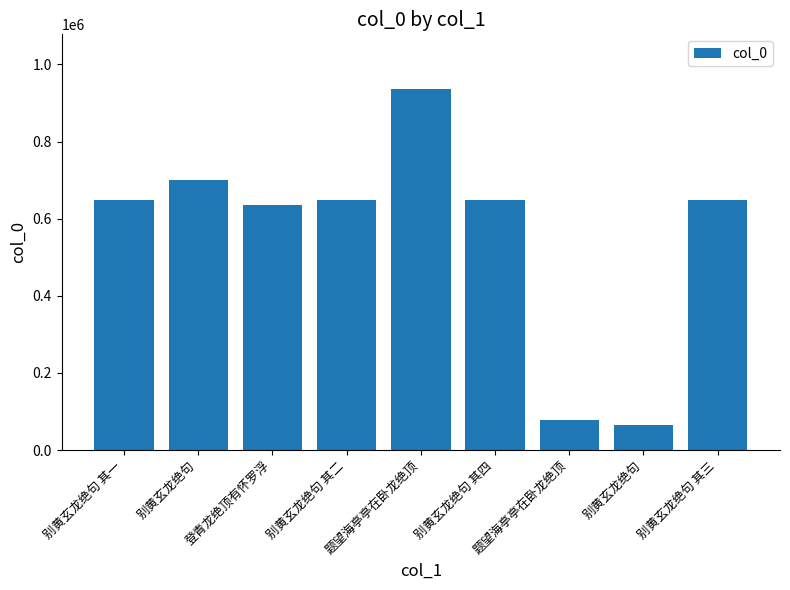

What is the greatest value displayed?

937302